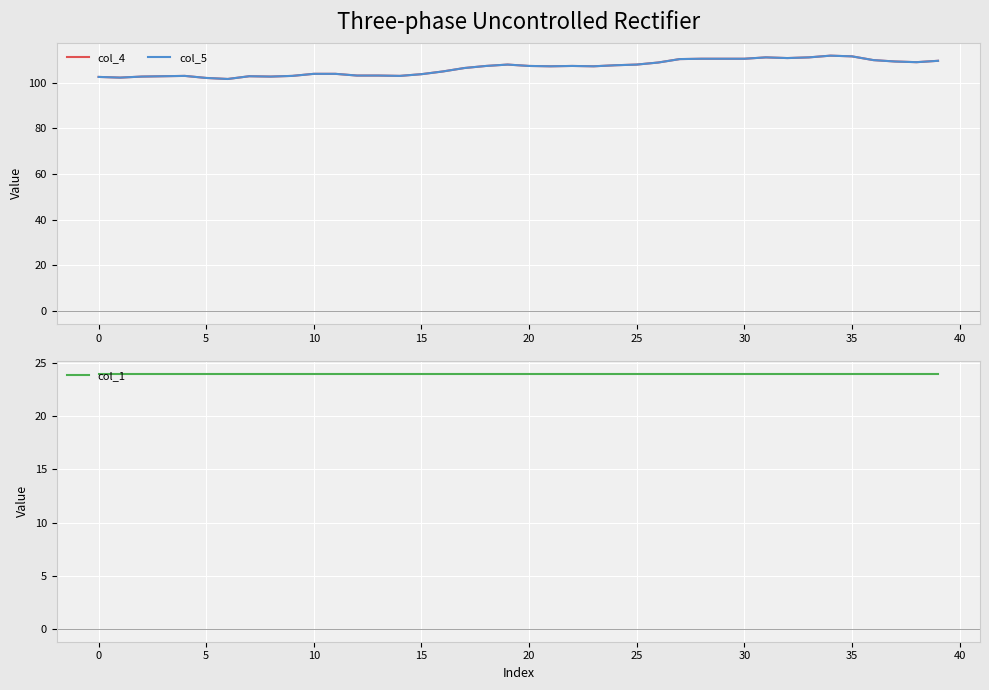

What is the total value across all series at 31?

246.0